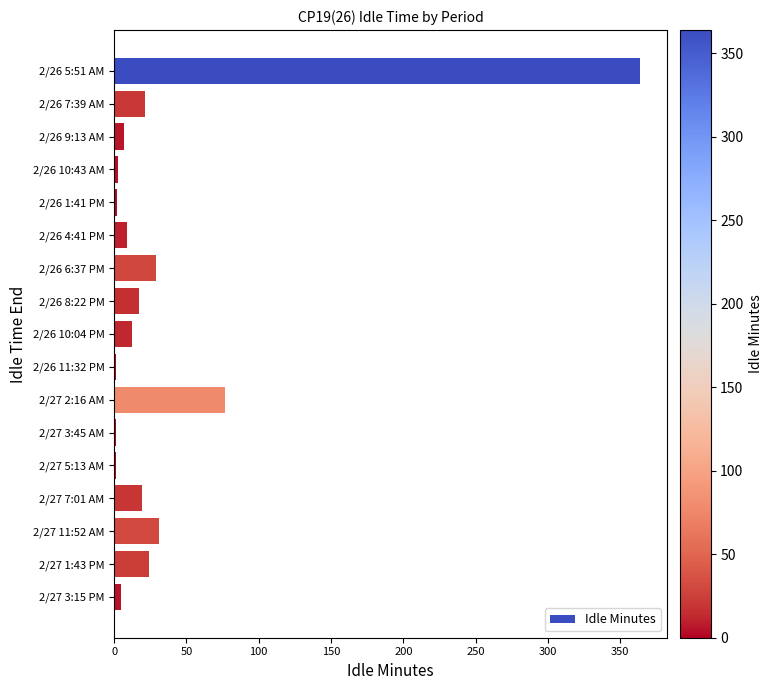

Which label corresponds to the largest value in the chart?

2/26 5:51 AM